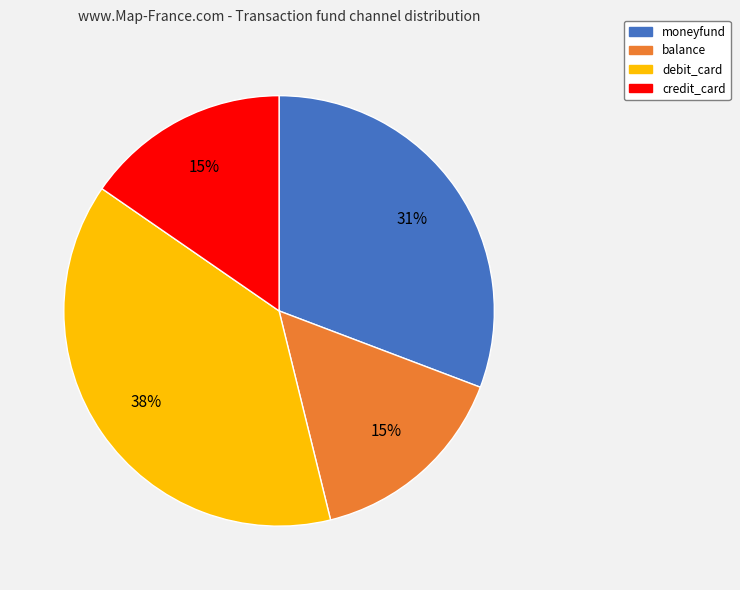

What percentage is the moneyfund slice, to the nearest percent?

31%